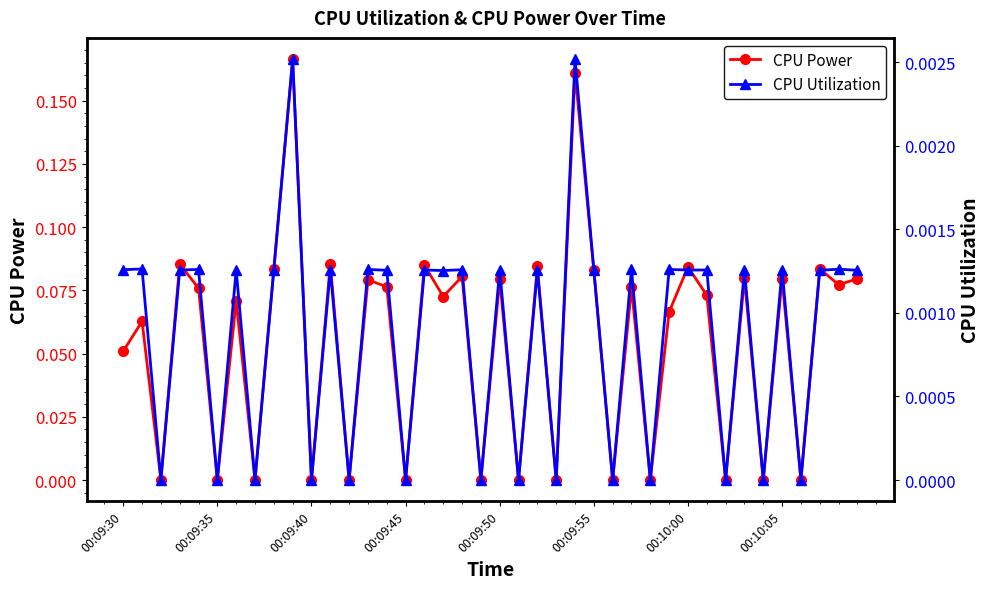

True or false: CPU Power has more than 2 points higher than both neighbors.

True